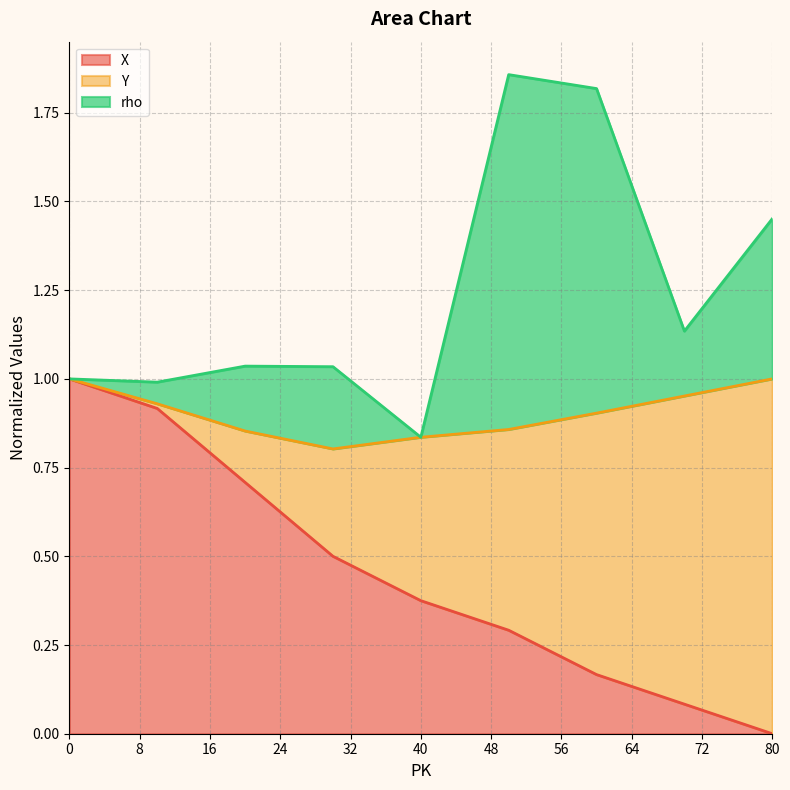

List the labels in order of rho value, largest first.

50, 60, 80, 70, 20, 30, 0, 10, 40